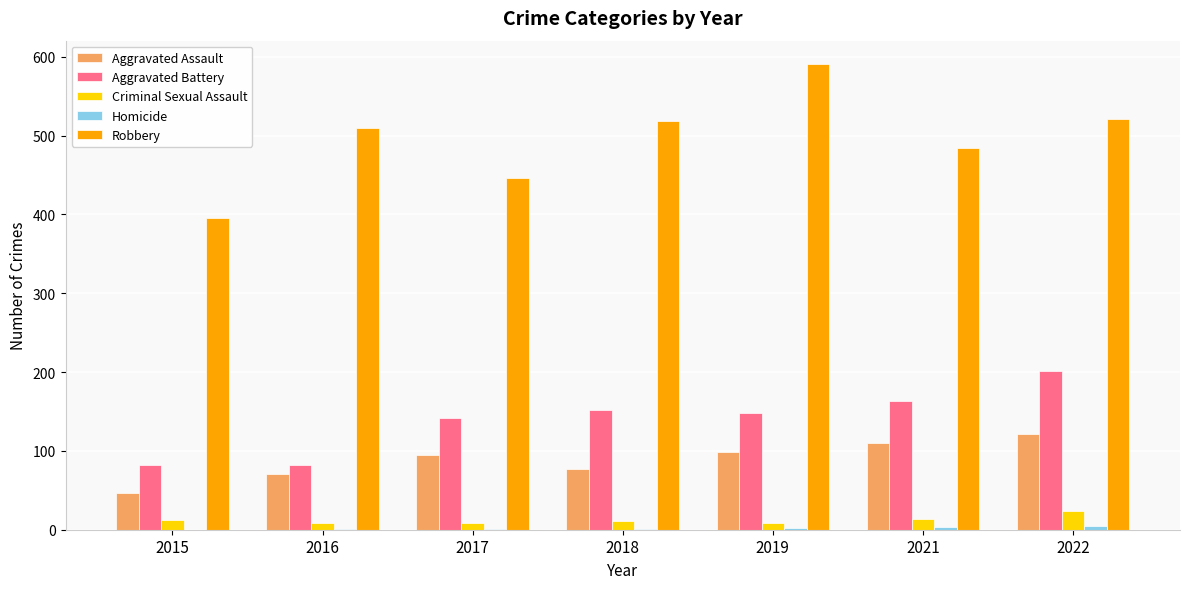

True or false: Aggravated Assault has a value of 46 at 2015.

True